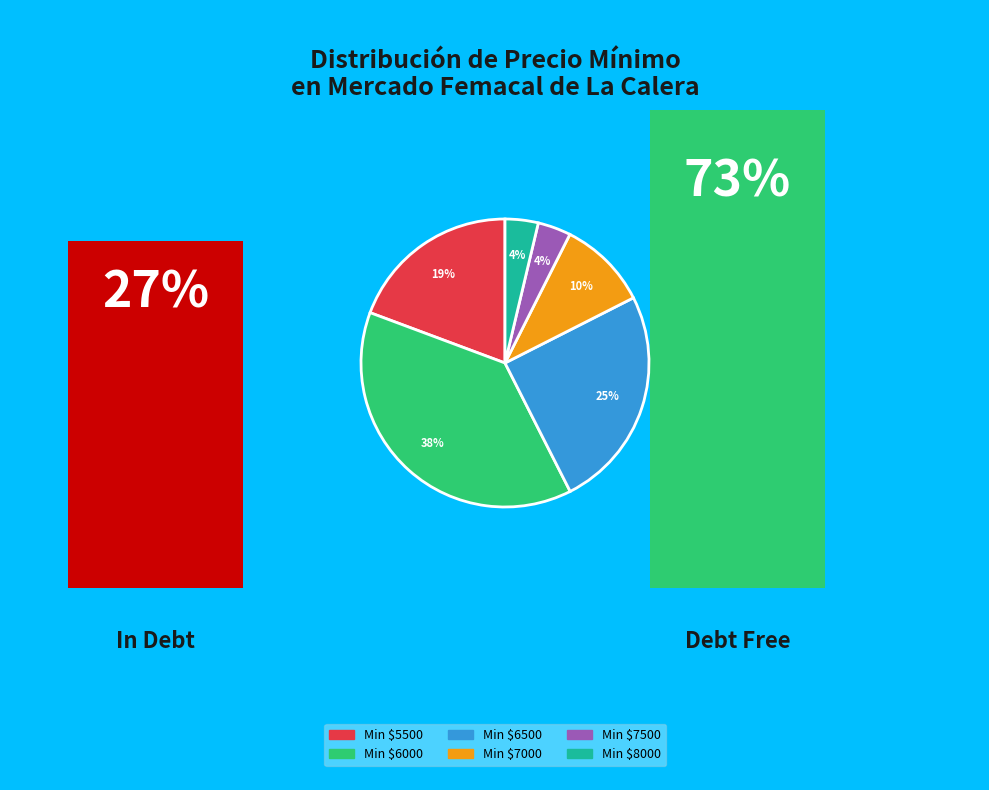

How many segments does this pie chart have?

6